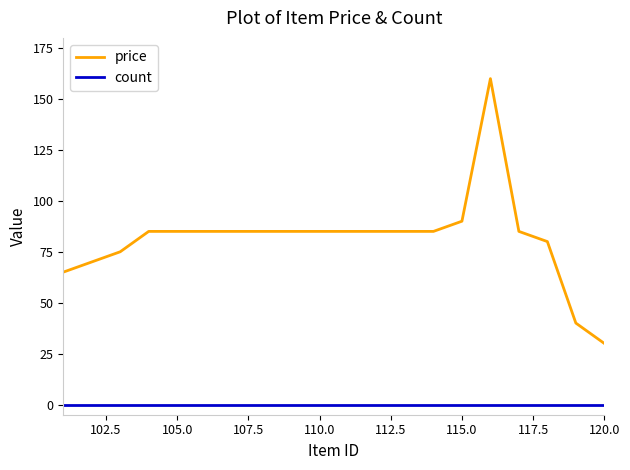

Reading right to left, what are all the values shown in this chart?

price: 30	40	80	85	160	90	85	85	85	85	85	85	85	85	85	85	85	75	70	65
count: 0	0	0	0	0	0	0	0	0	0	0	0	0	0	0	0	0	0	0	0